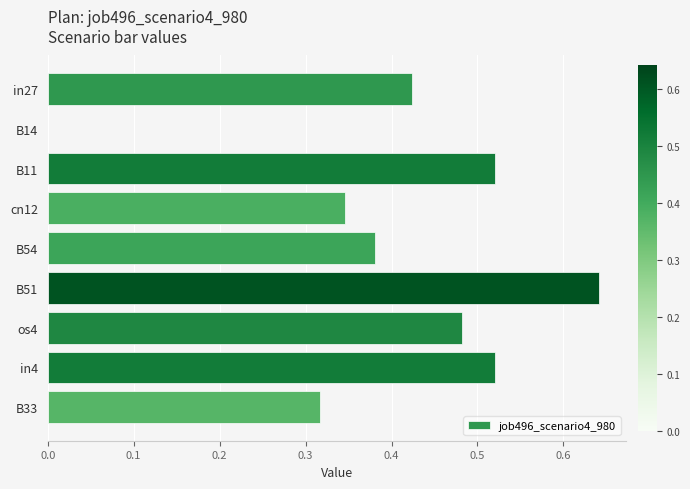

What is the change in value from B14 to cn12?

+0.3